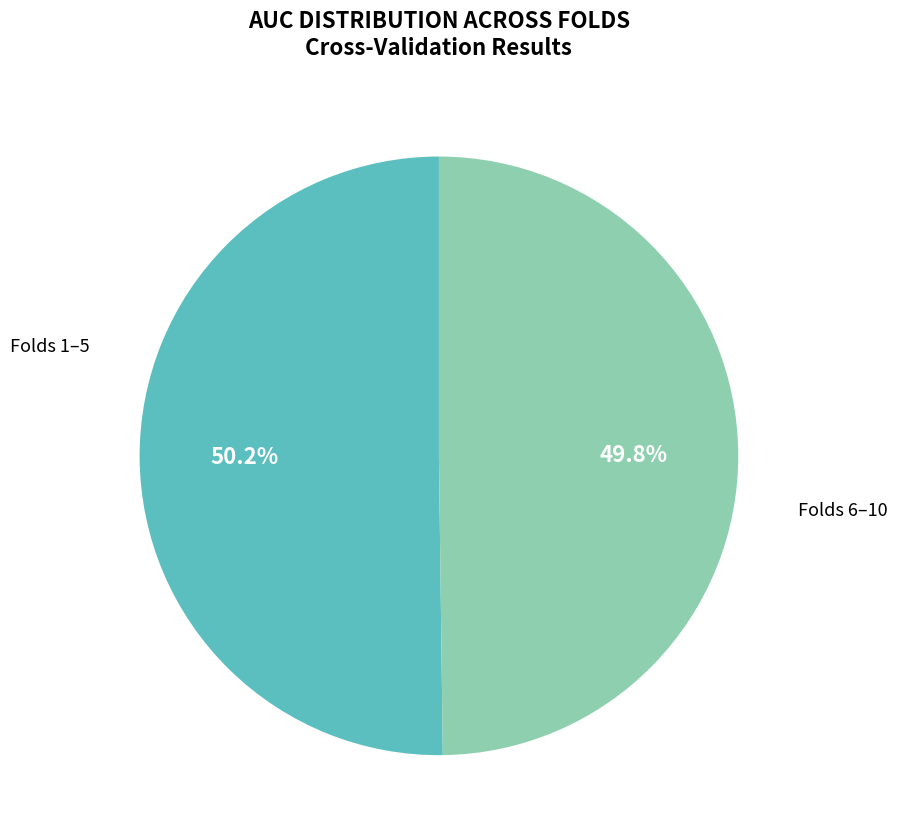

To the nearest percent, what is the difference between the largest and smallest slice percentages?

0%